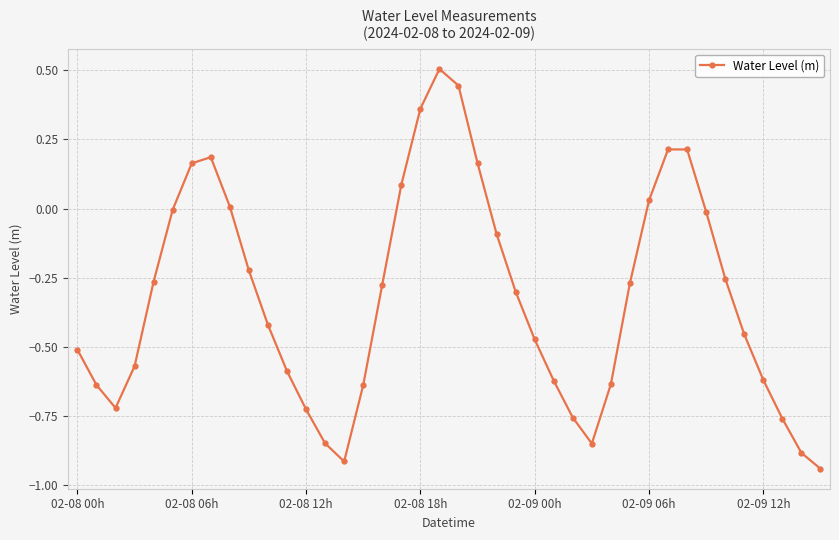

How many points are lower than both their immediate neighbors (excluding endpoints)?

3